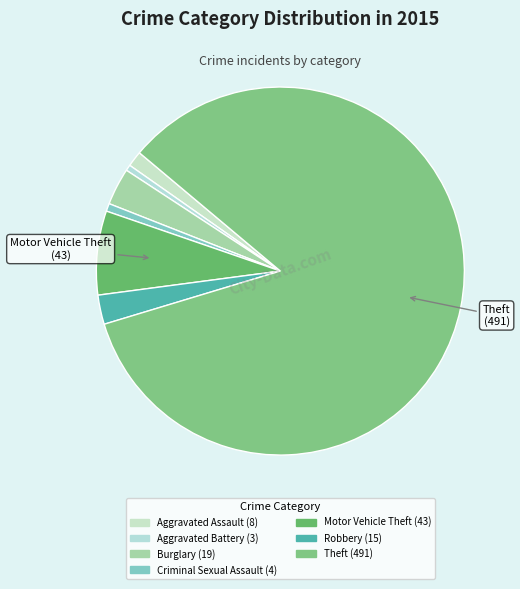

Which has a higher value, Aggravated Battery or Criminal Sexual Assault?

Criminal Sexual Assault